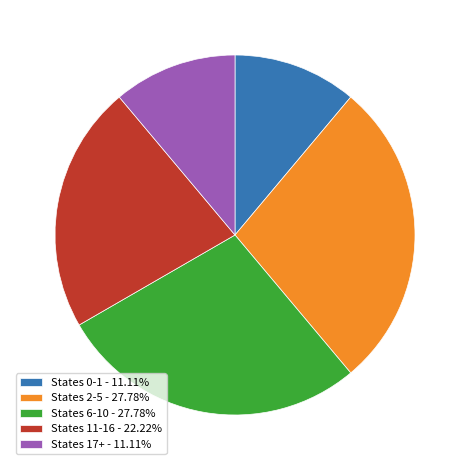

Is there any slice that represents more than half of the pie?

No